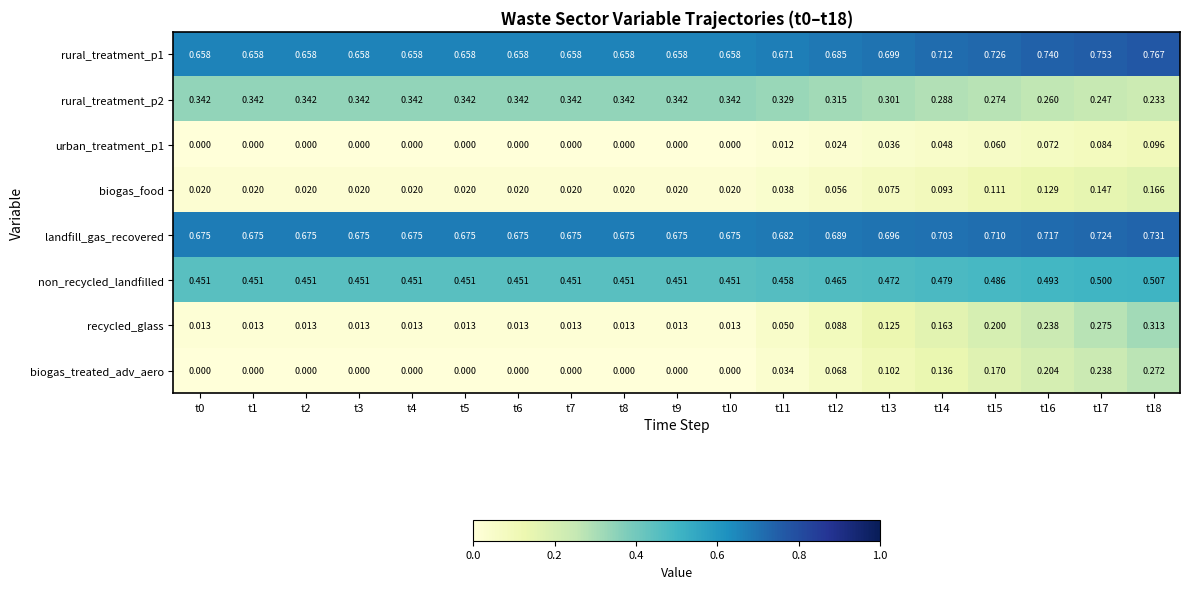

At which category is the sum across all series the highest?

t18